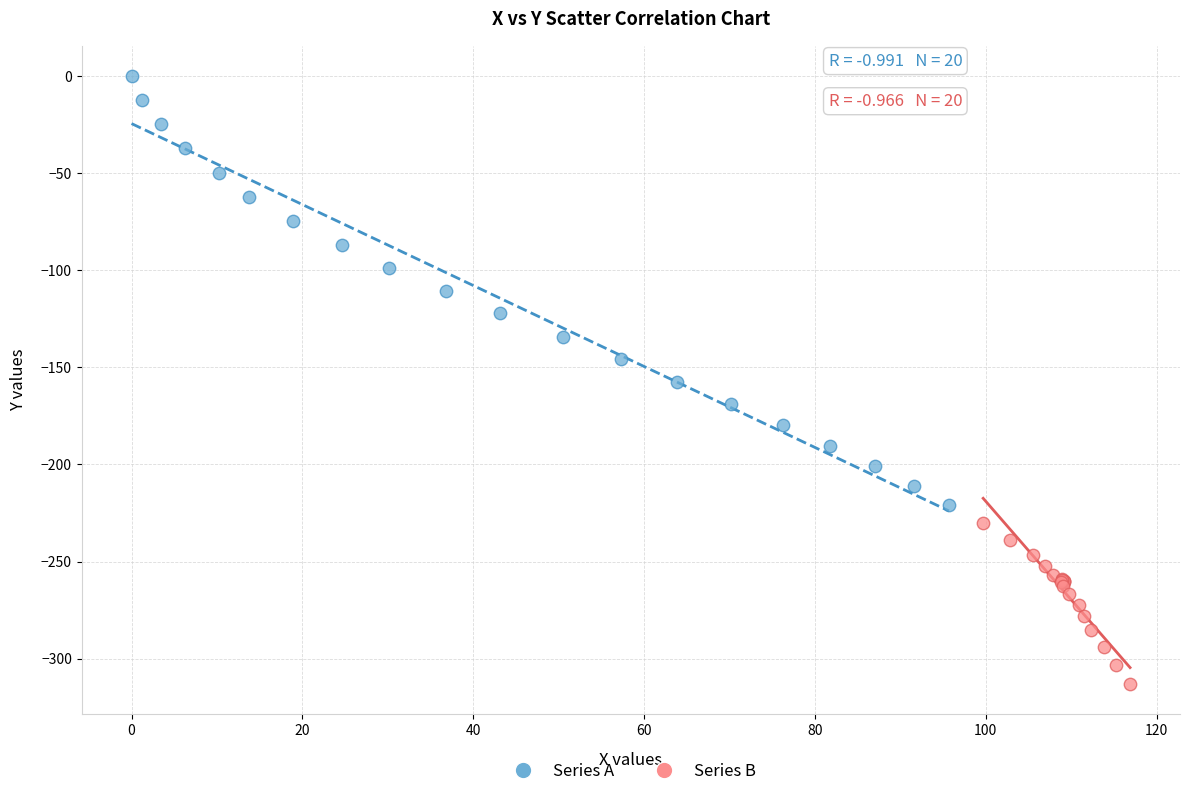

Which series contains the highest Y value?

Series A